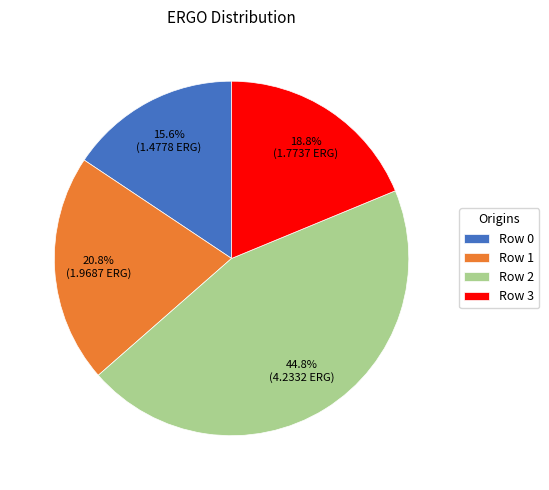

Which has a higher value, Row 2 or Row 1?

Row 2